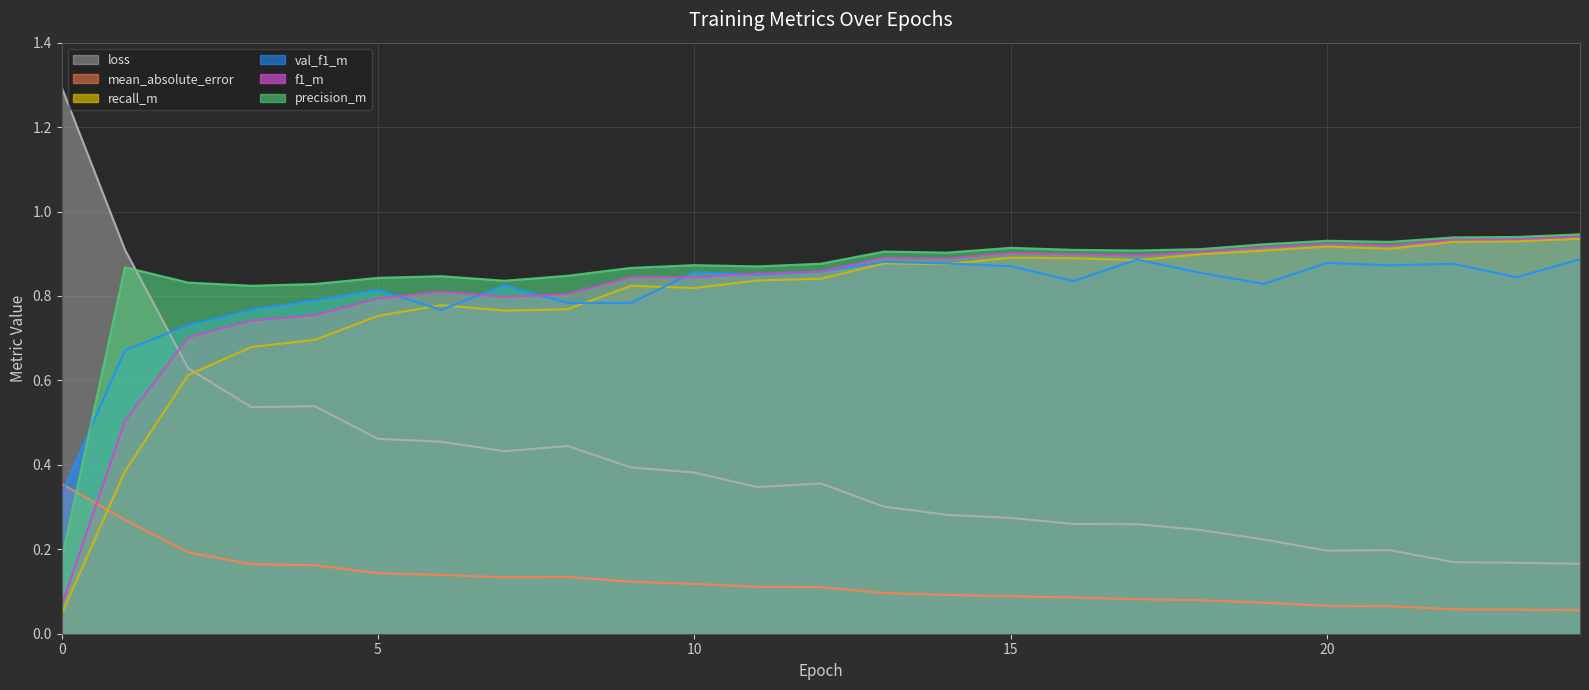

At which category does loss reach its first local peak?

4